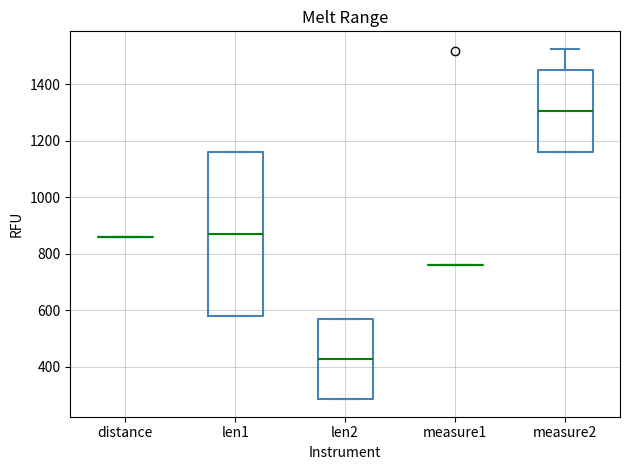

Reading left to right, transcribe this box plot: for each box, give where its median line is, the range the box spans, and where its two whiskers end, as read against the y-axis. The values are not printed on the chart, so give them approximately, as read against the axis.

distance: box collapsed to a line at 860, whiskers 860 to 860
len1: median 880, box 580 to 1160, whiskers 580 to 1160
len2: median 420, box 280 to 580, whiskers 280 to 580
measure1: box collapsed to a line at 760, whiskers 760 to 760
measure2: median 1300, box 1160 to 1460, whiskers 1160 to 1520